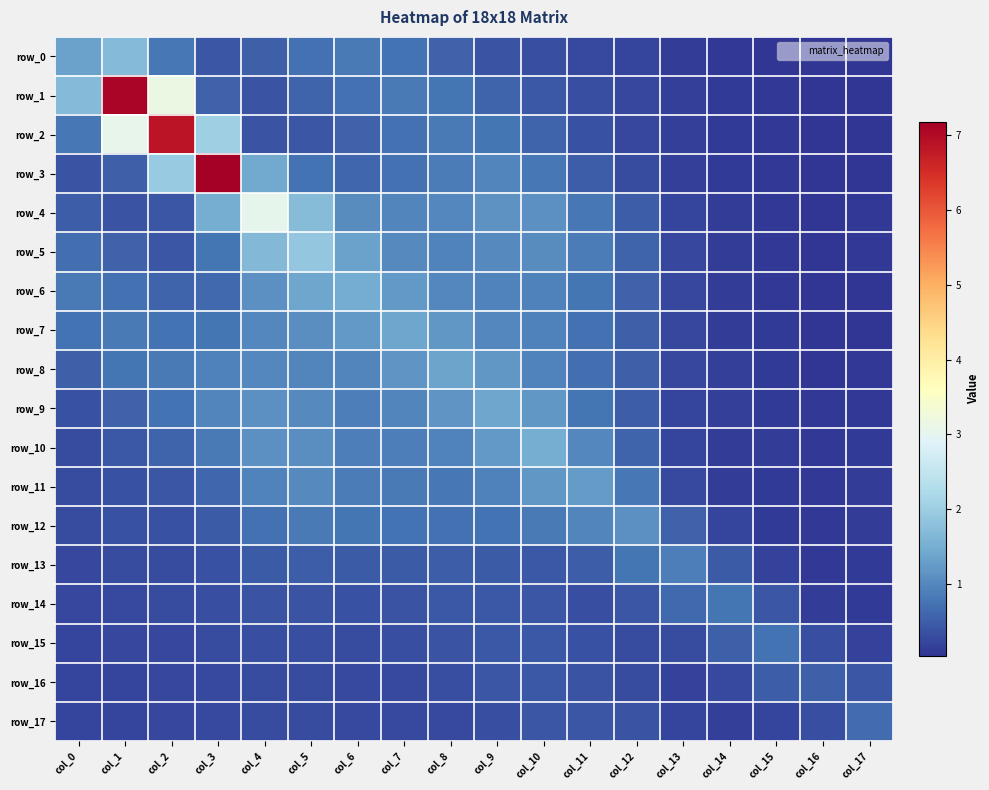

At which category does the chart reach its peak across all series?

col_3